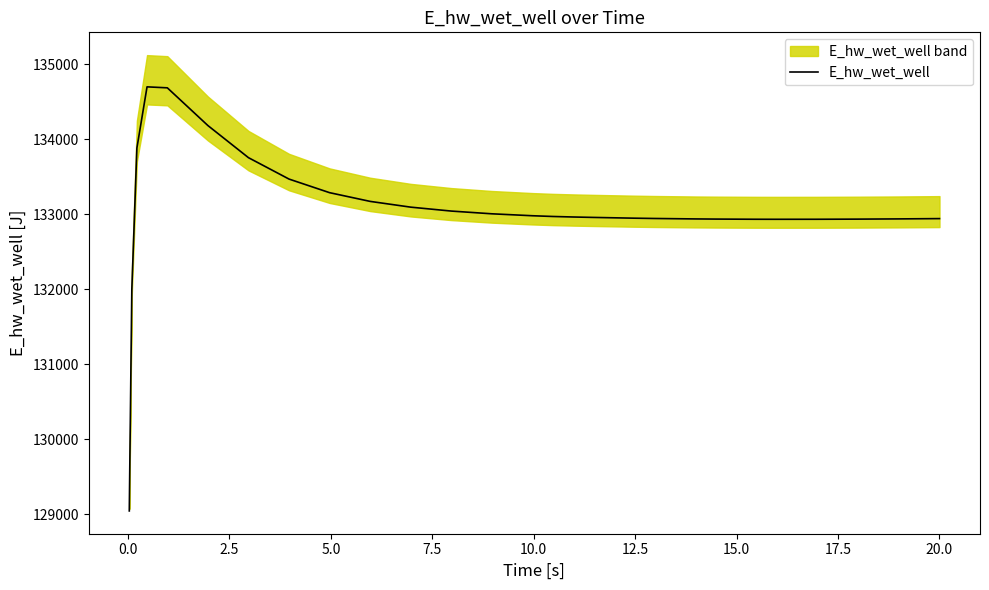

What is the highest value of the E_hw_wet_well series?

134701.3